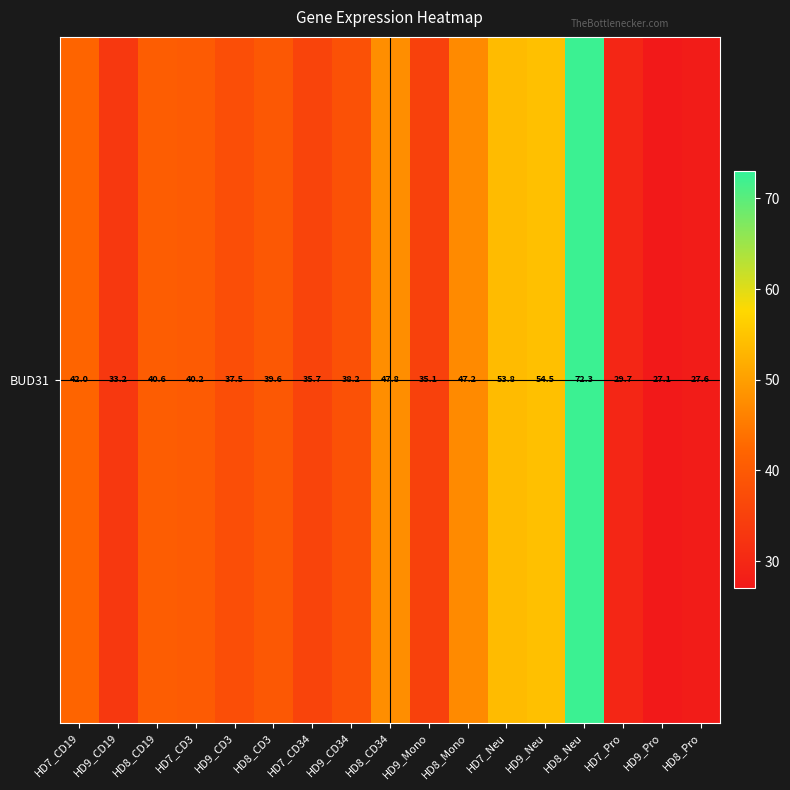

How many data points are above 39?

9